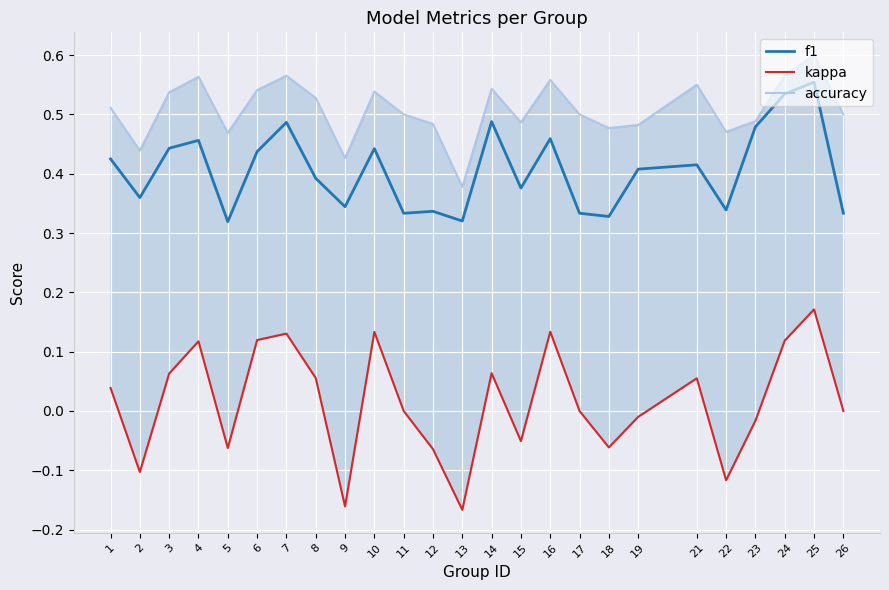

What are all the series names shown in the legend?

f1, kappa, accuracy